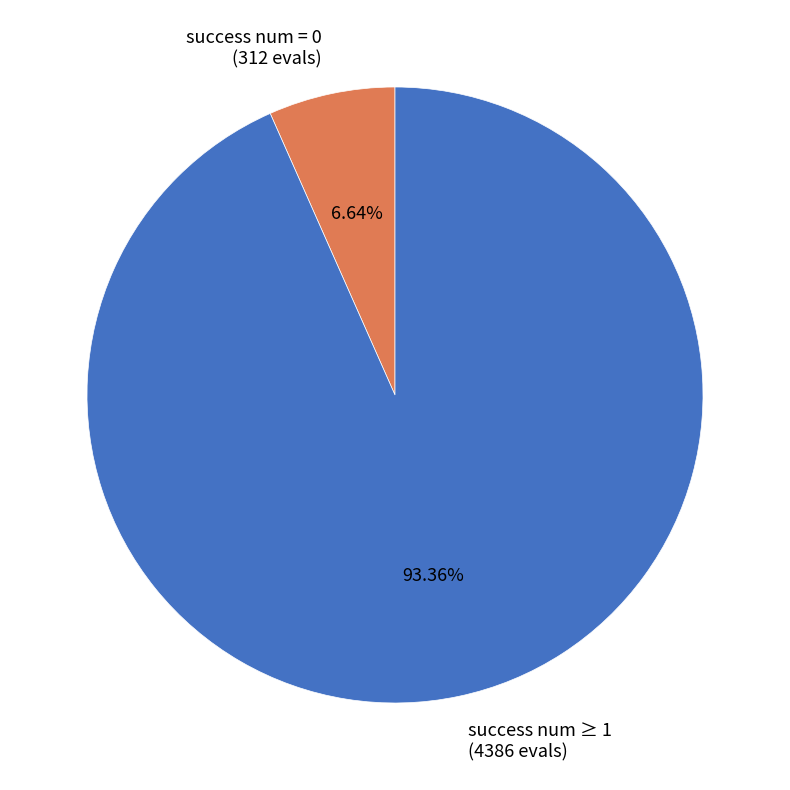

Which category has the biggest portion of the pie?

success num ≥ 1 (4386 evals)